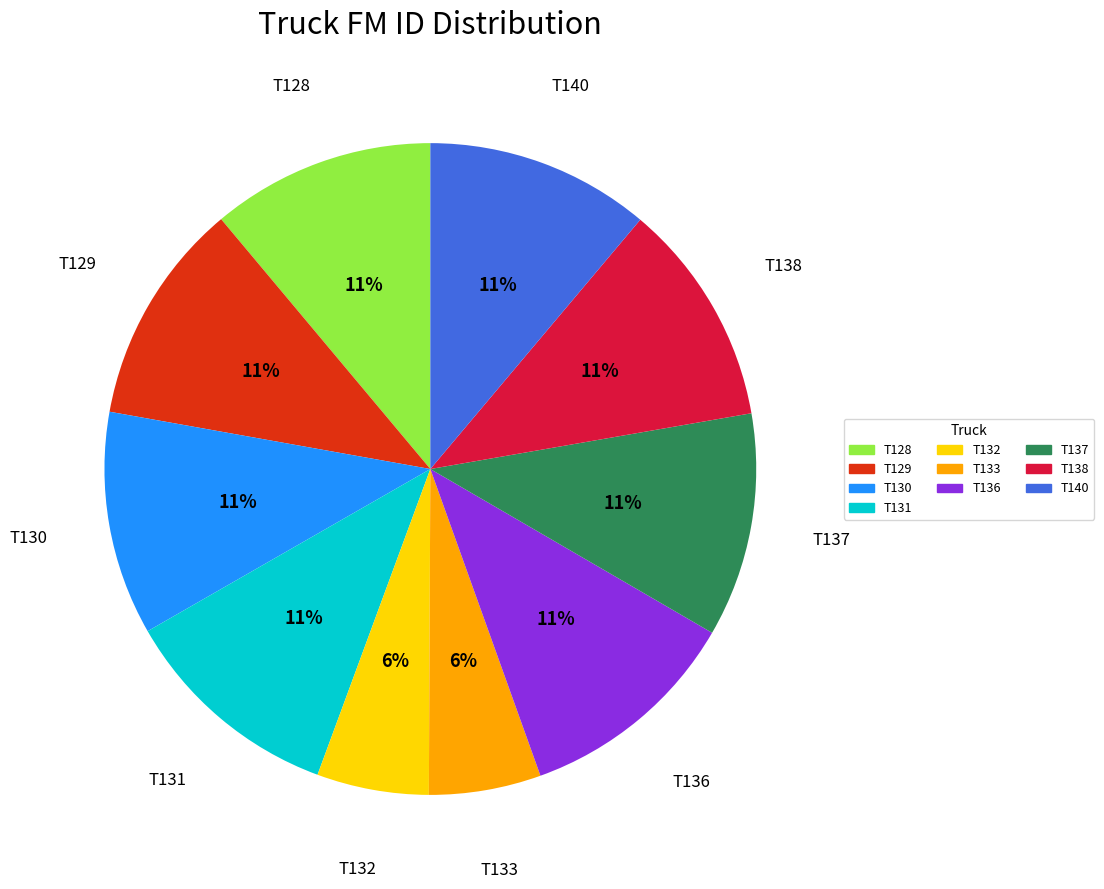

To the nearest percent, what is the average slice percentage?

10%